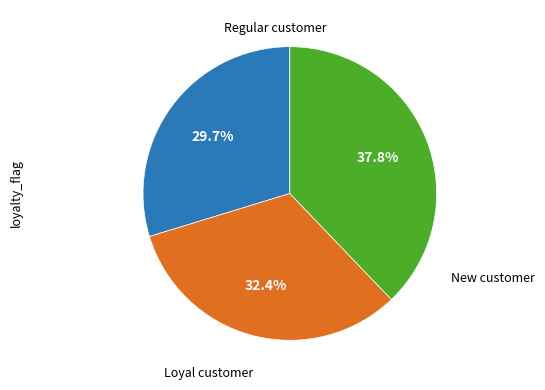

Is there any slice that represents more than half of the pie?

No